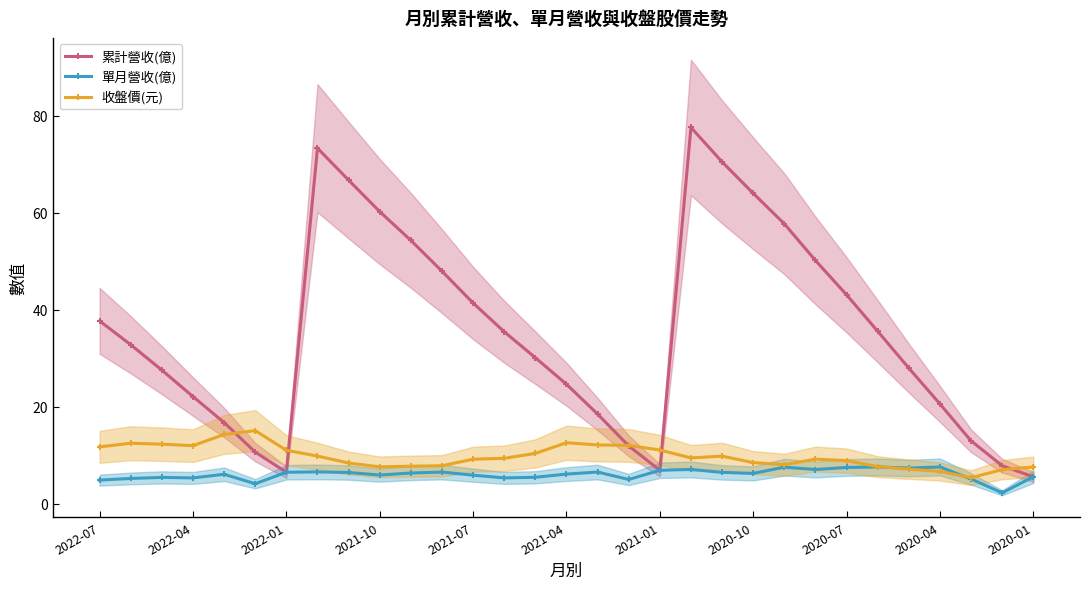

How many times do 單月營收(億) and 收盤價(元) cross each other?

2